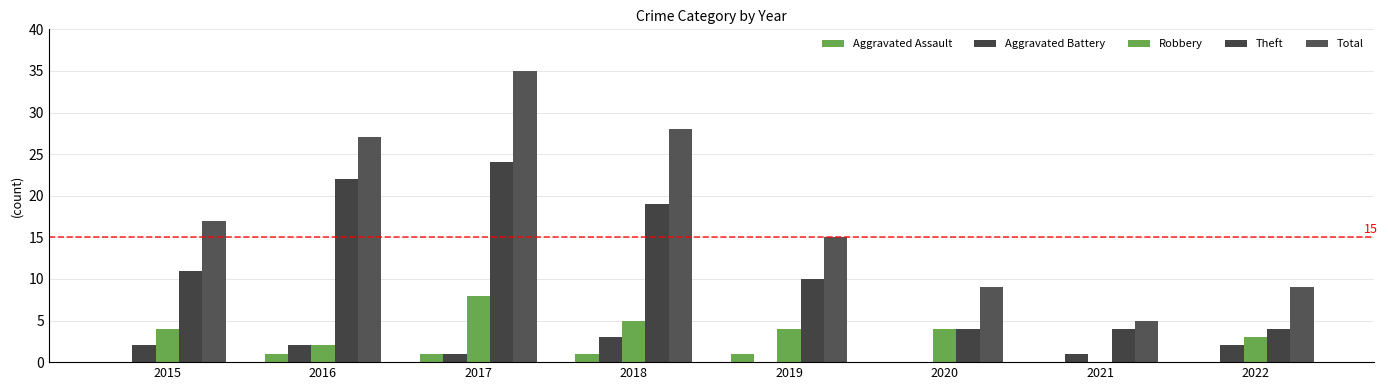

What is the value of the Theft bar at the 6th from the left?

4